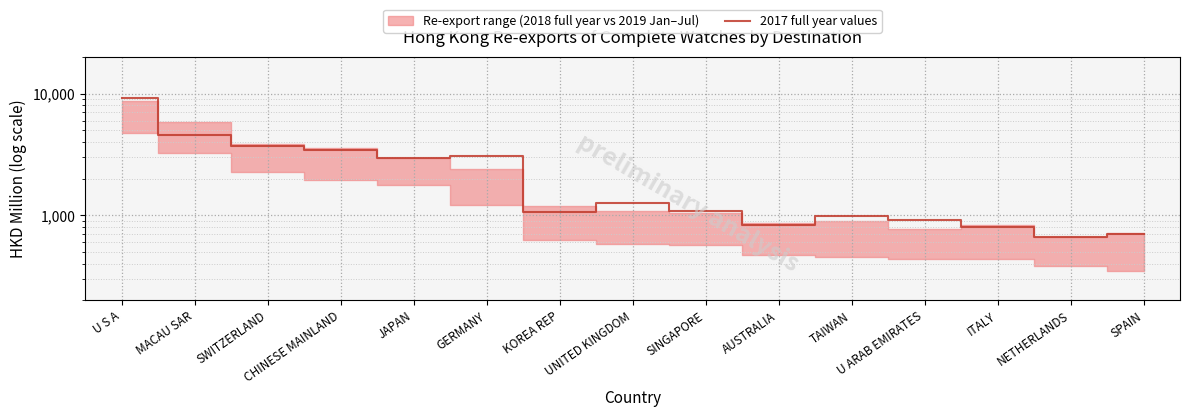

Where does the data first go above 1074?

U S A